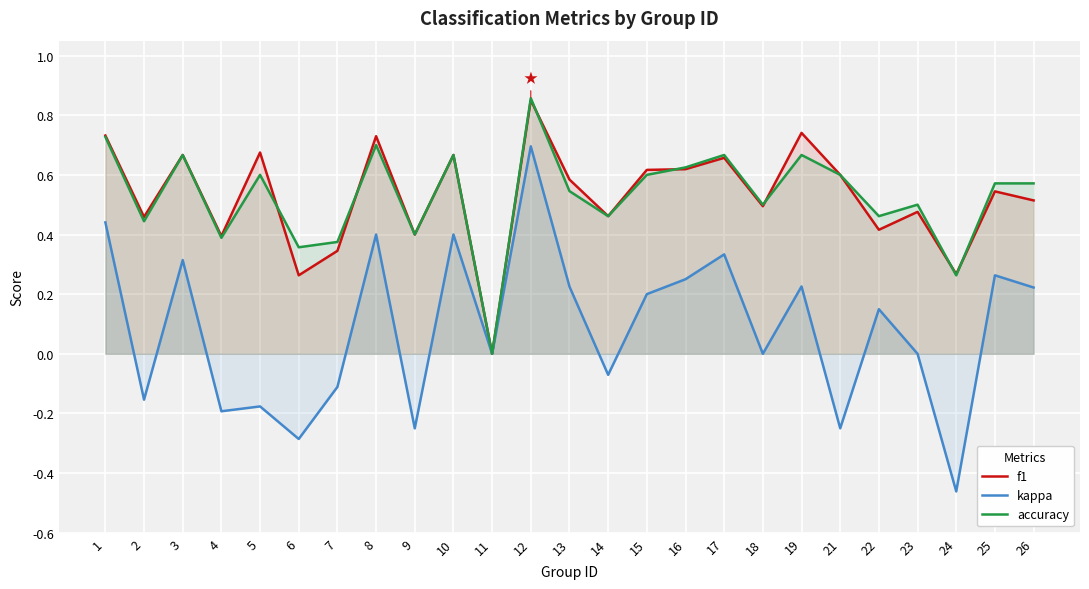

Which has a higher value, 25 or 17?

17